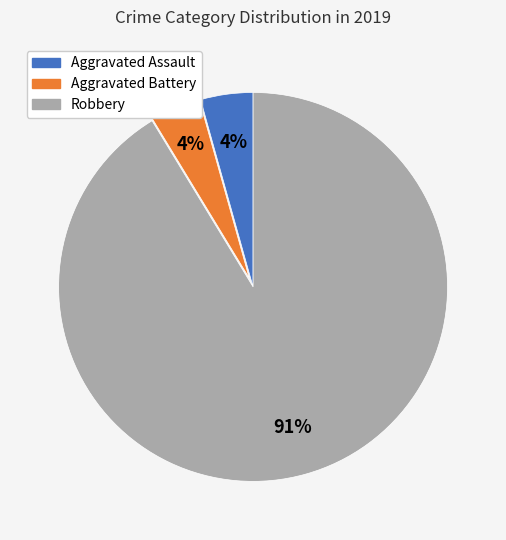

What is the majority slice?

Robbery